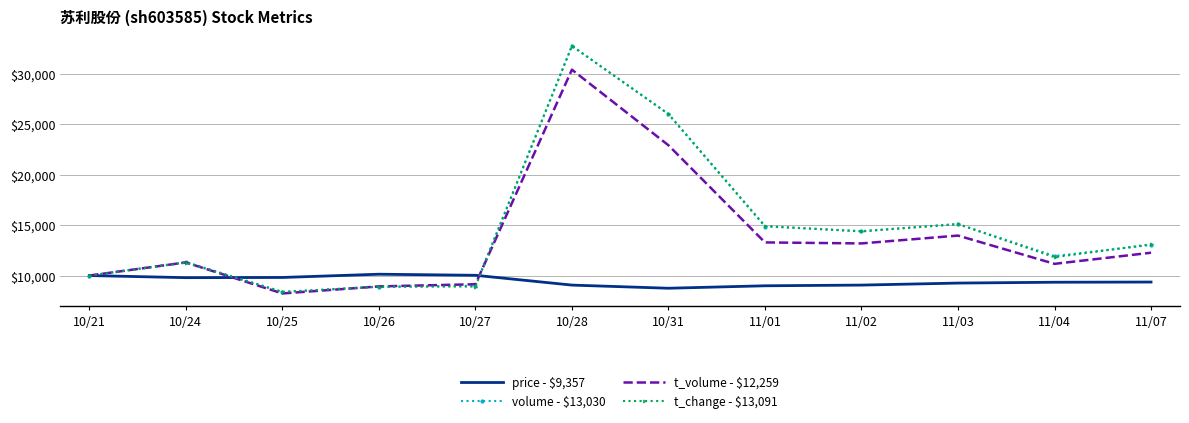

Where is t_volume - $12,259 nearest to the value 19304?

10/31